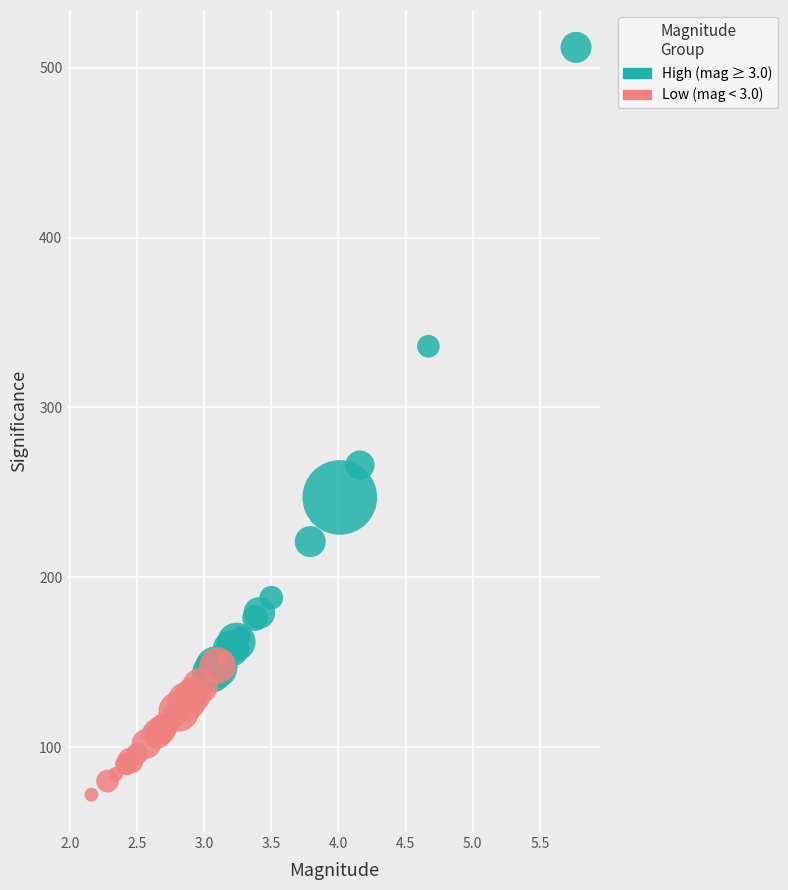

Which series reaches the minimum Y coordinate?

Low (mag < 3.0)